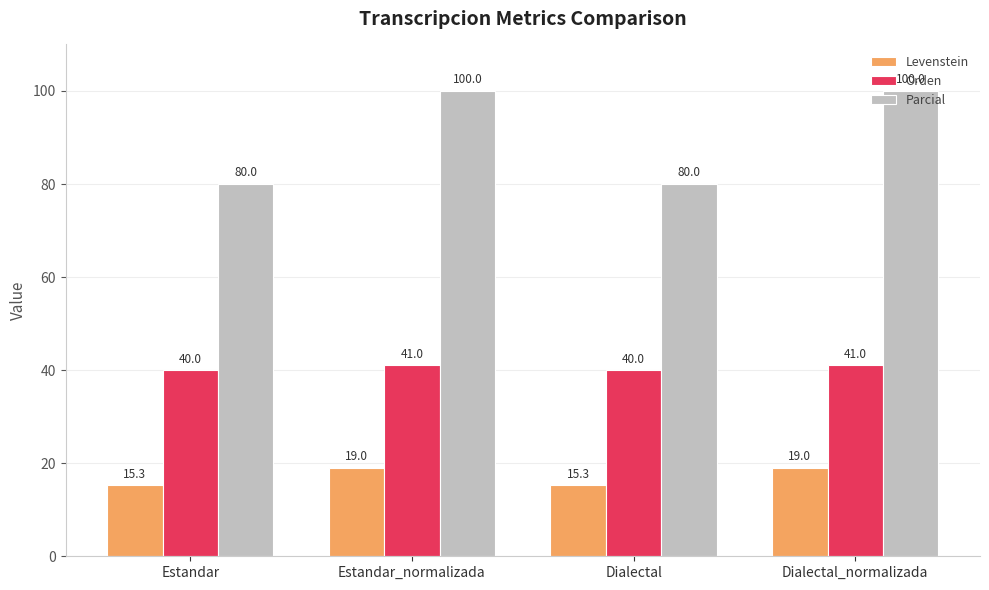

Is the value of Levenstein at Estandar greater than the value of Orden at Dialectal?

No